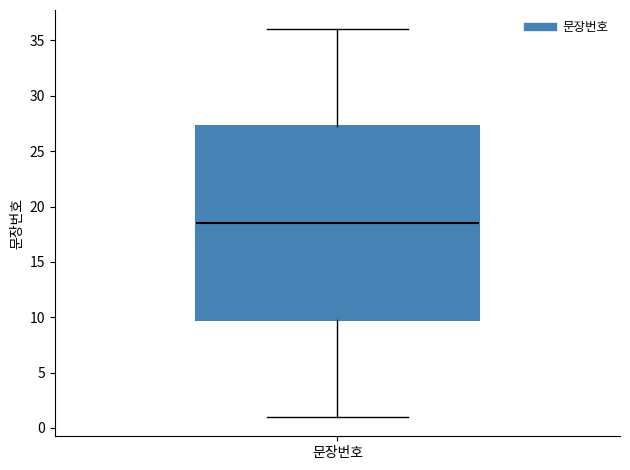

Where does the upper whisker of the box for 문장번호 end on the y-axis? The values are not printed on the chart, so give them approximately, as read against the axis.

36.0